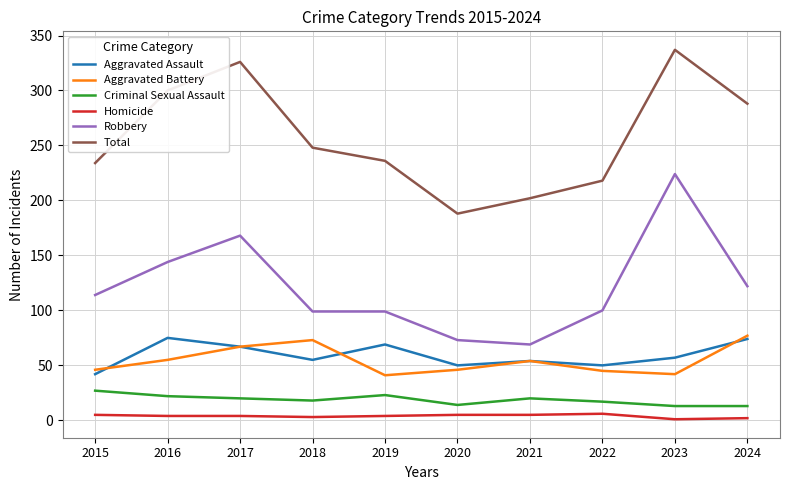

True or false: Criminal Sexual Assault and Robbery intersect in this chart.

False